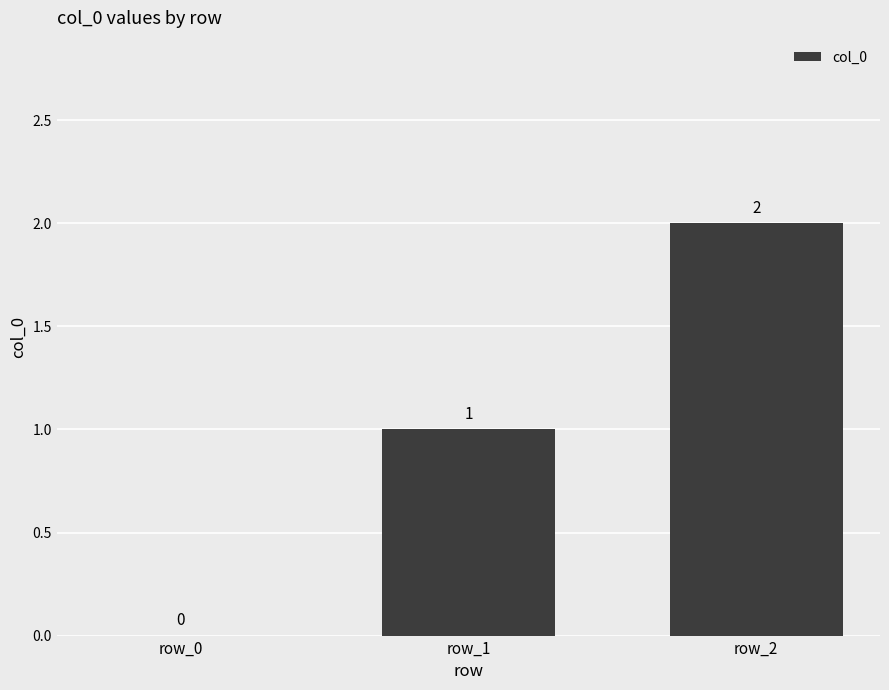

How many values are above zero?

2